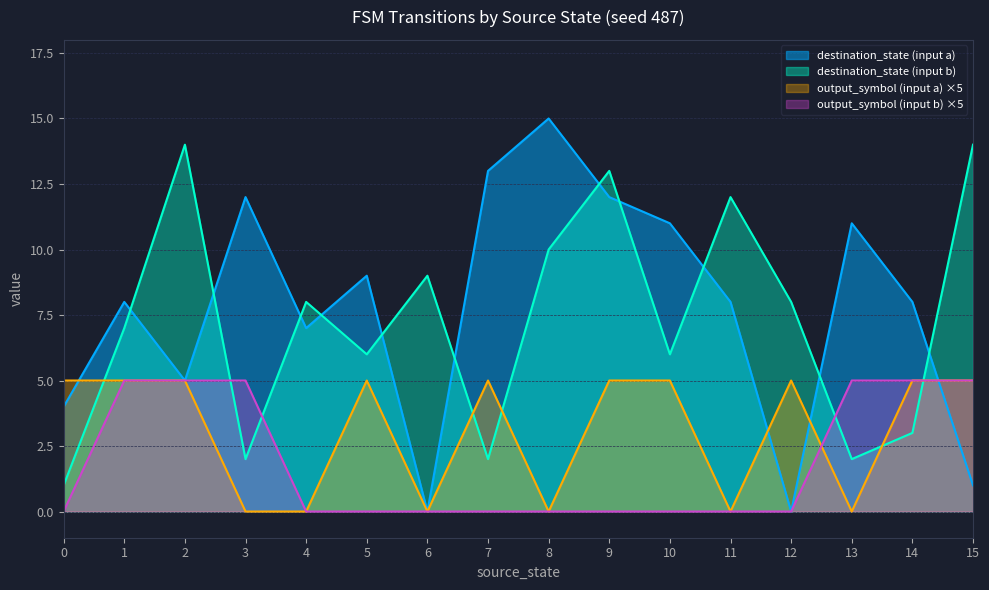

After their last crossing, which series has the higher values: destination_state (input a) or destination_state (input b)?

destination_state (input b)